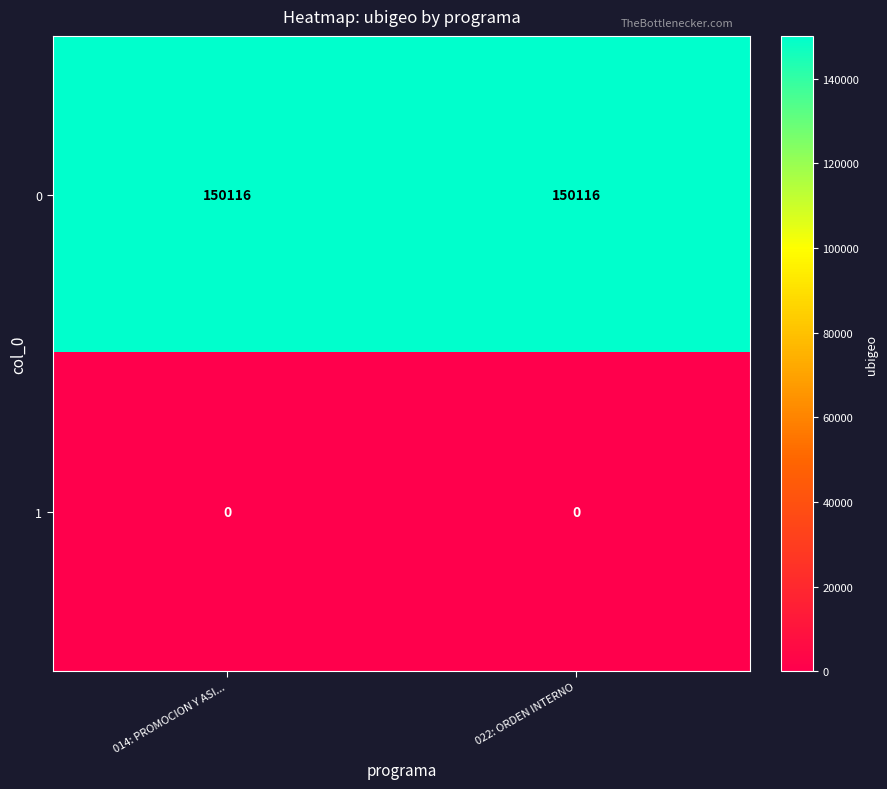

What is the spread (max minus min) of values at 022: ORDEN INTERNO?

150116